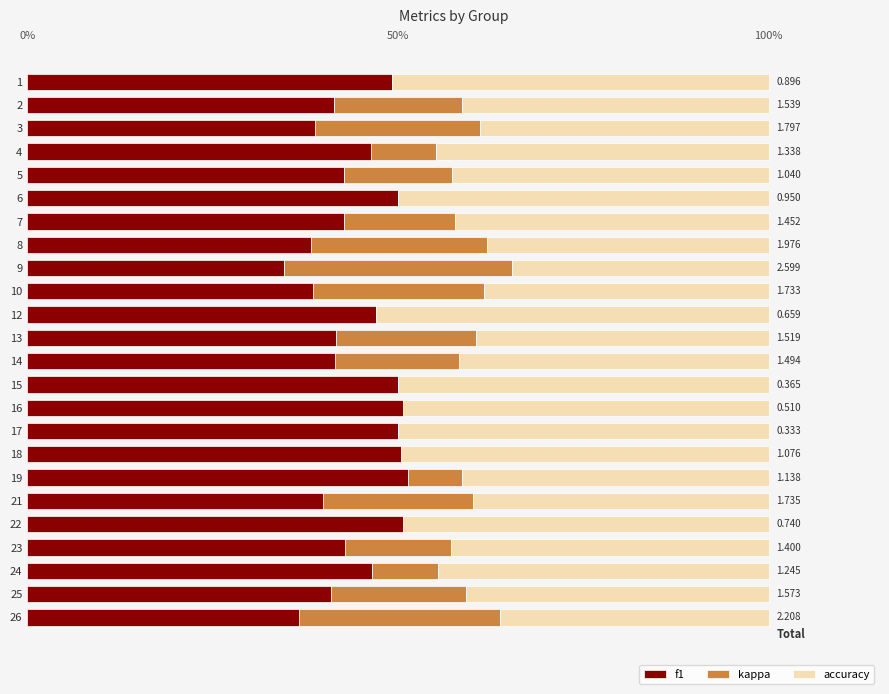

Between 16 and 6, which is larger?

16